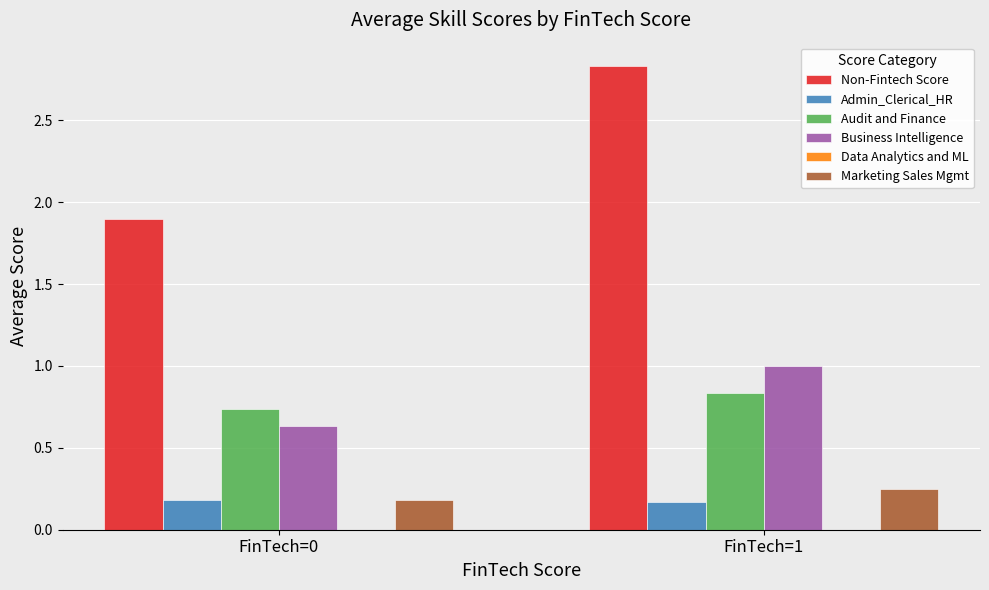

What is the difference between the maximum and minimum values in the Non-Fintech Score series?

0.9